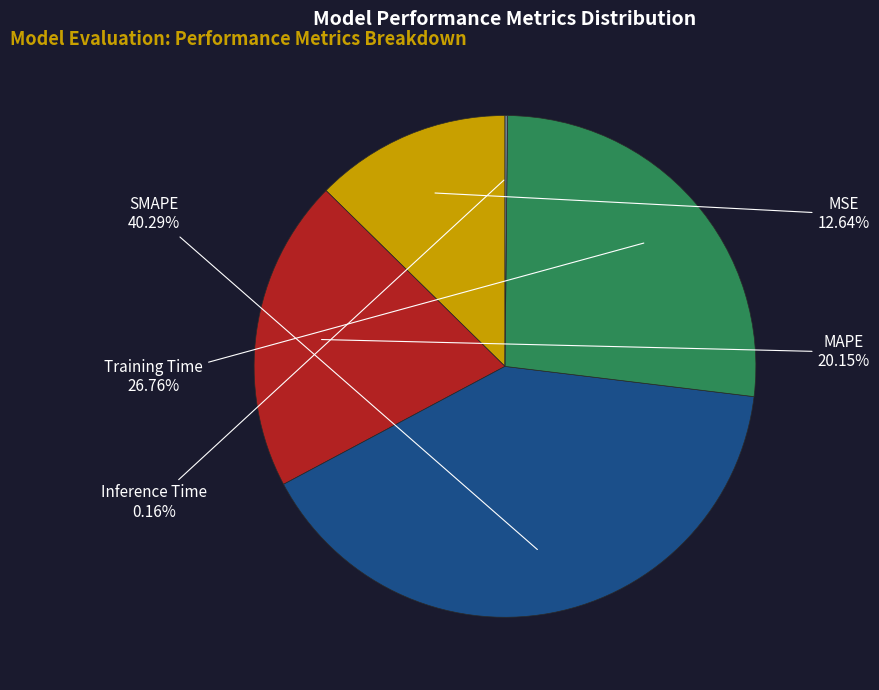

What is the largest slice in the pie chart?

SMAPE